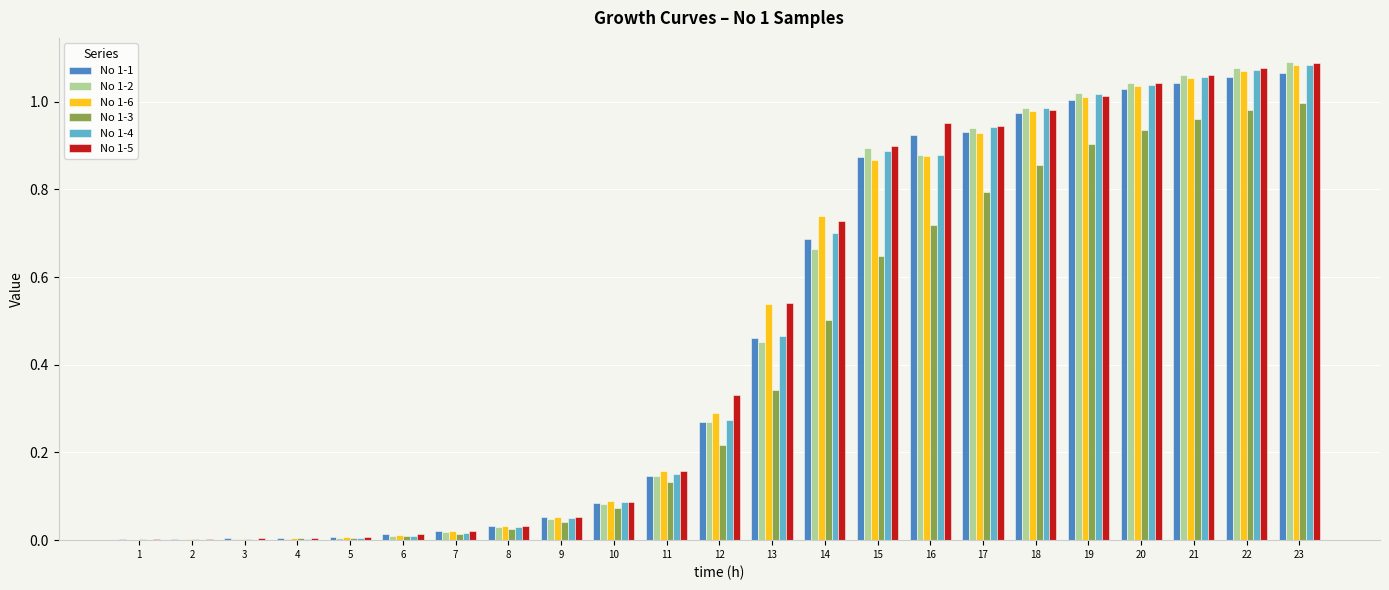

Count the number of categories in the chart.

23